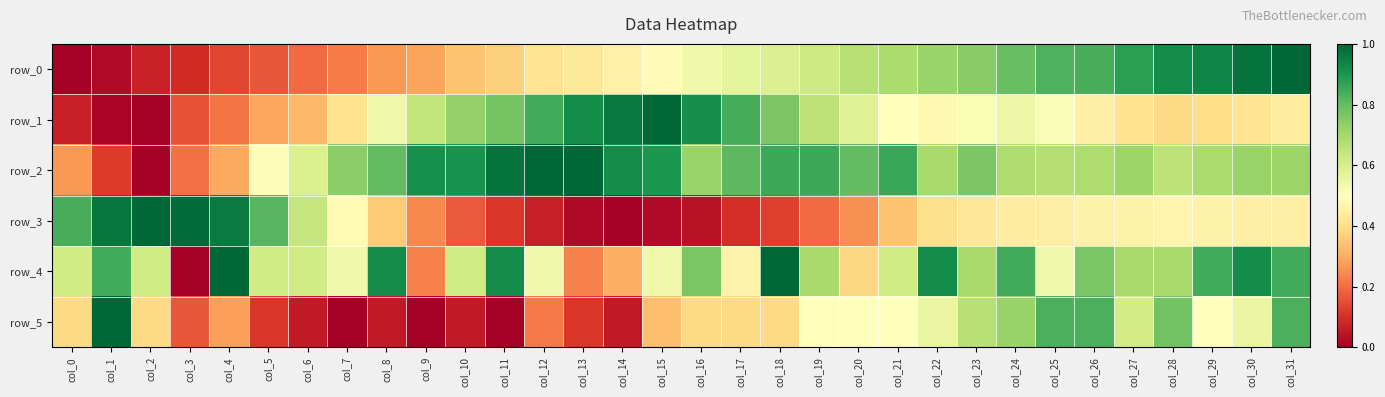

The value of row_5 at col_16 is 0.5. True or false?

False